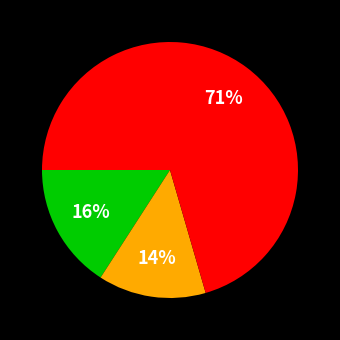

To the nearest percent, what is the average slice percentage?

33%